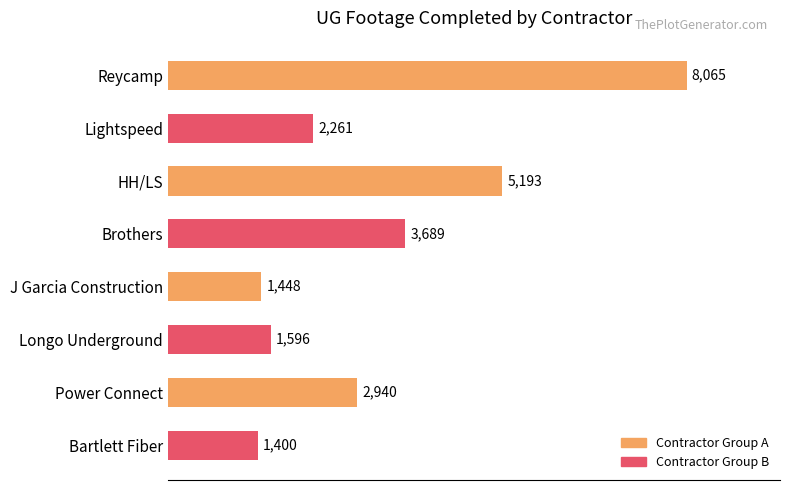

Which has a higher value, Bartlett Fiber or Power Connect?

Power Connect